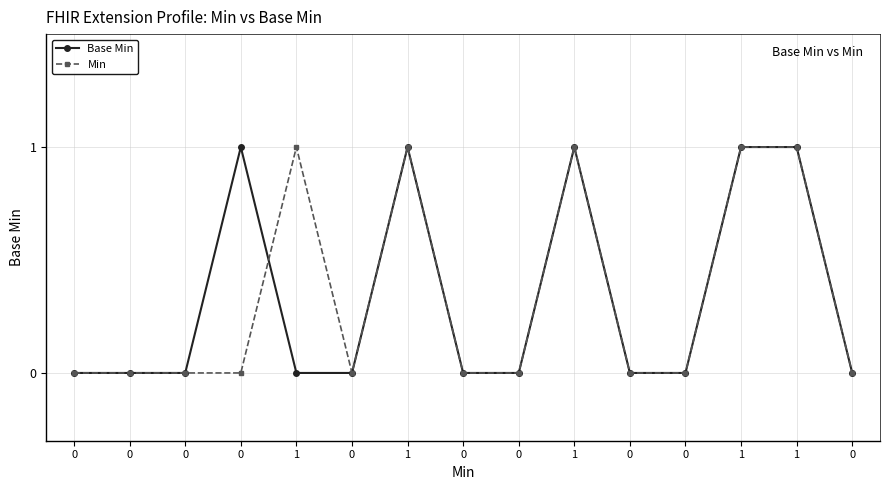

What are all the series names shown in the legend?

Base Min, Min